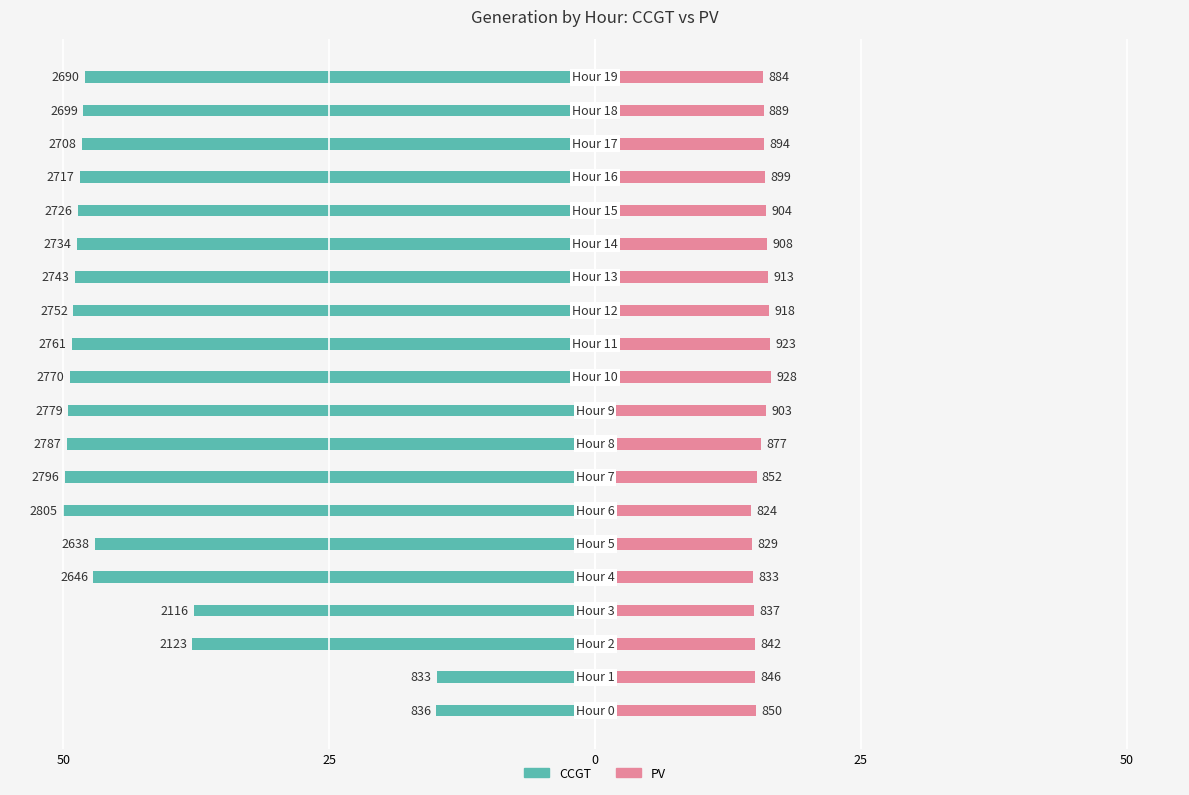

What is the sum of all CCGT values?

-885.2